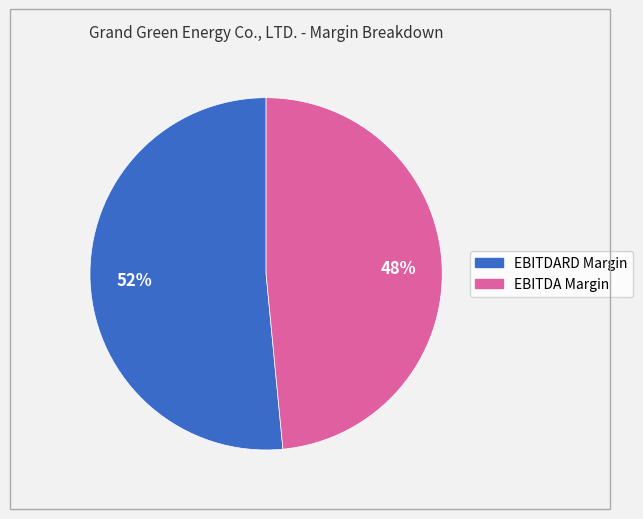

The EBITDARD Margin slice represents 62% of the pie. True or false?

False